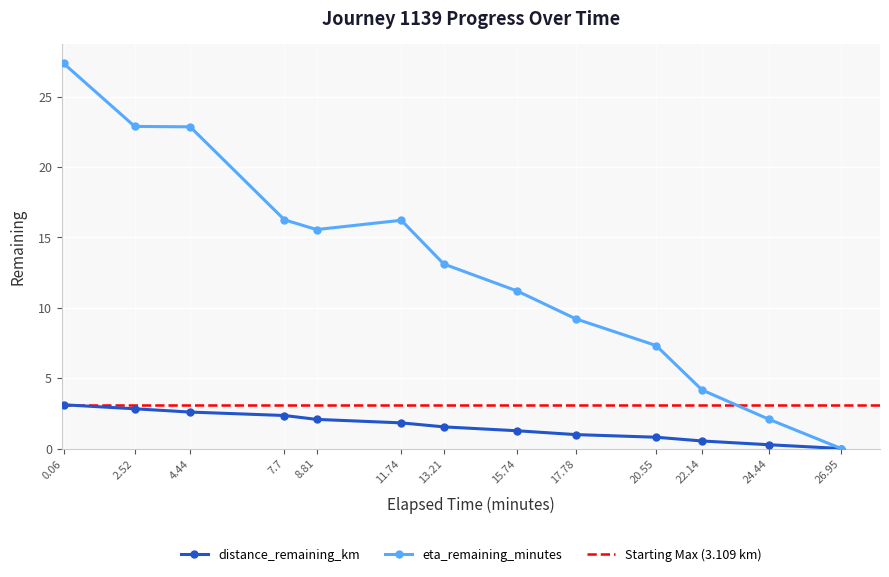

At how many categories does at least one series exceed 8?

9